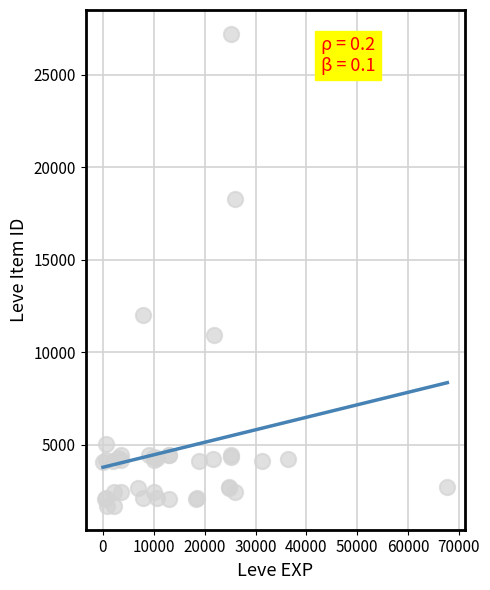

What Y value in the scatter plot is closest to 14448?

12018